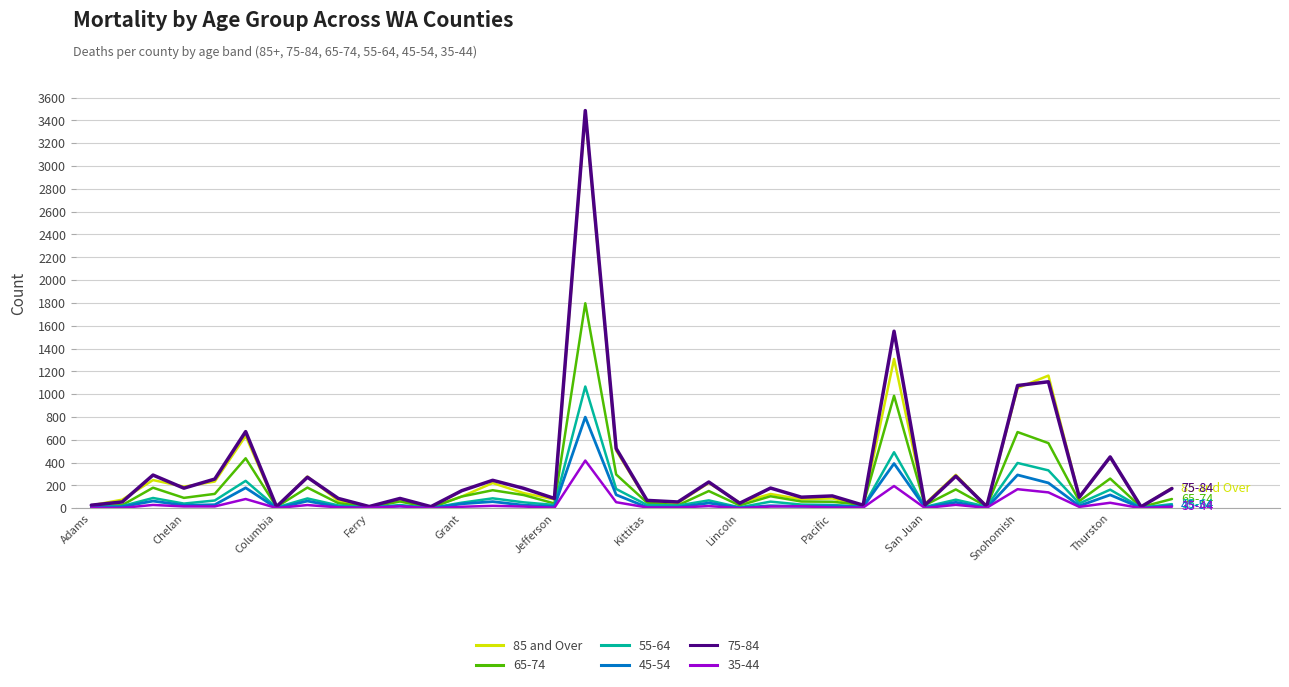

What is the minimum value shown in the chart?

0